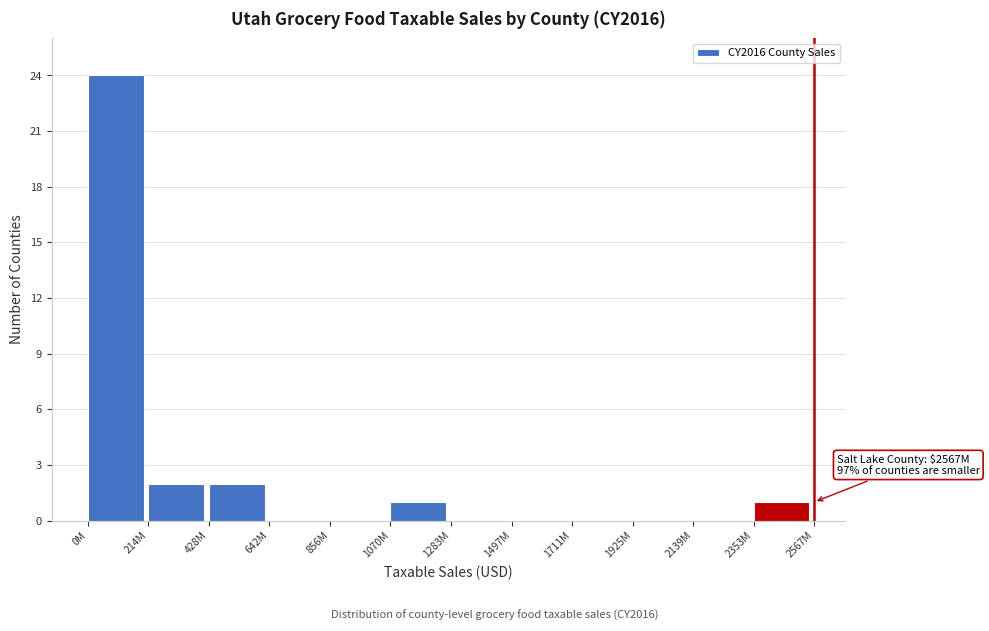

Reading left to right, extract all data points from this chart.

0M=24	214M=2	428M=2	642M=0	856M=0	1070M=1	1283M=0	1497M=0	1711M=0	1925M=0	2139M=0	2353M=1